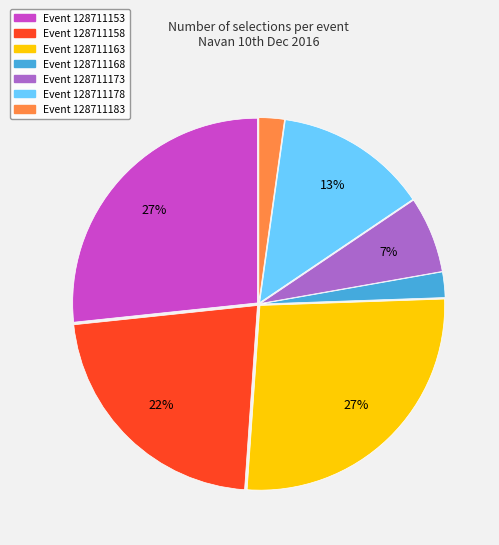

Count the number of slices in the pie.

7